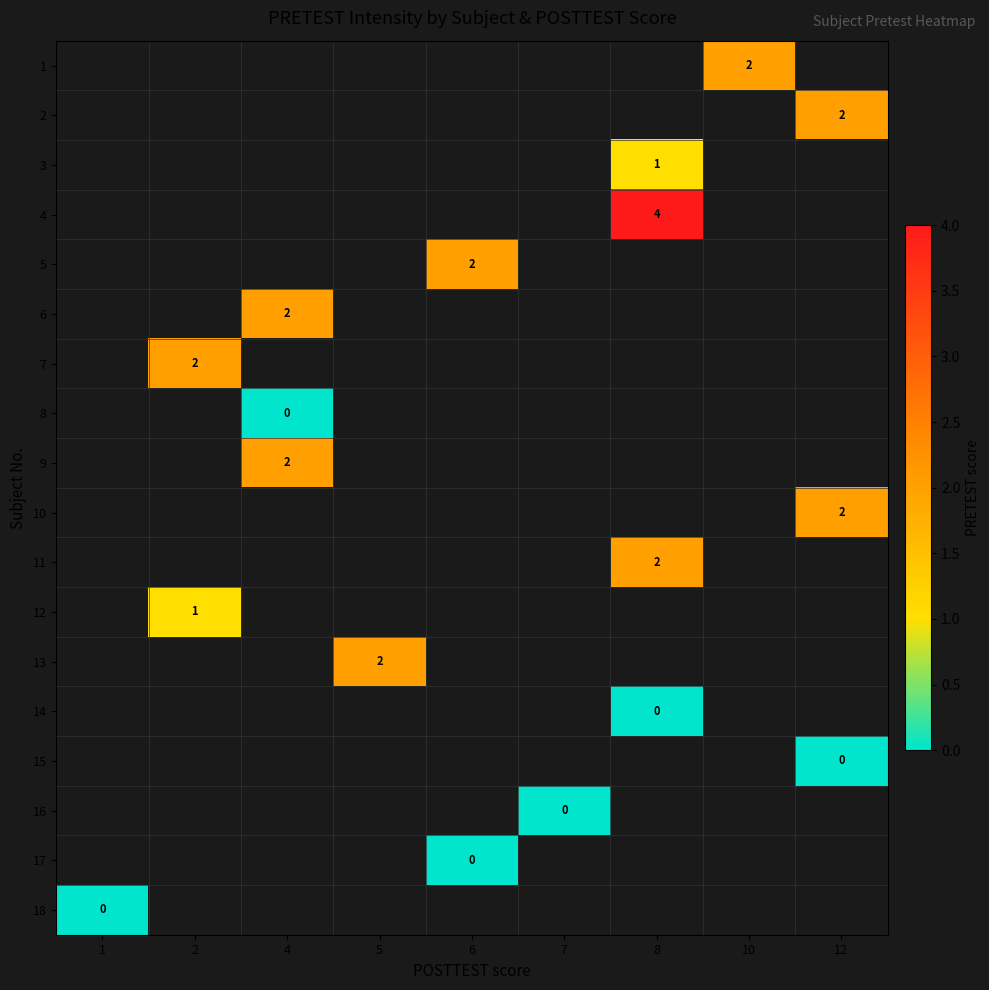

Between 8 and 10, which is larger?

10